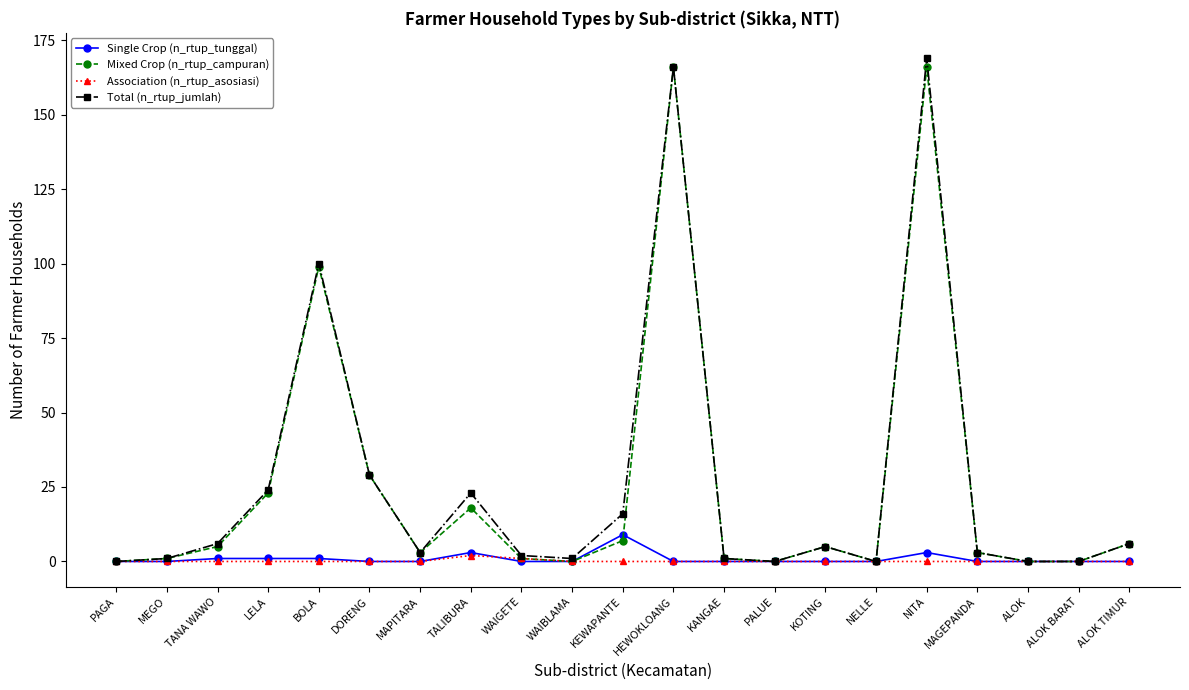

Is the value of Single Crop (n_rtup_tunggal) at ALOK TIMUR greater than the value of Total (n_rtup_jumlah) at ALOK TIMUR?

No